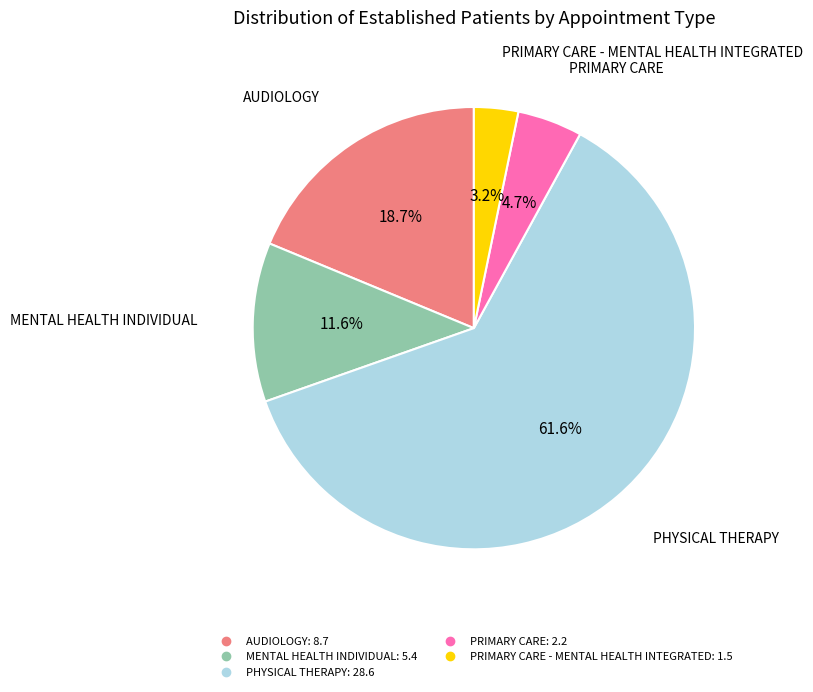

Is there a majority slice in this chart?

Yes